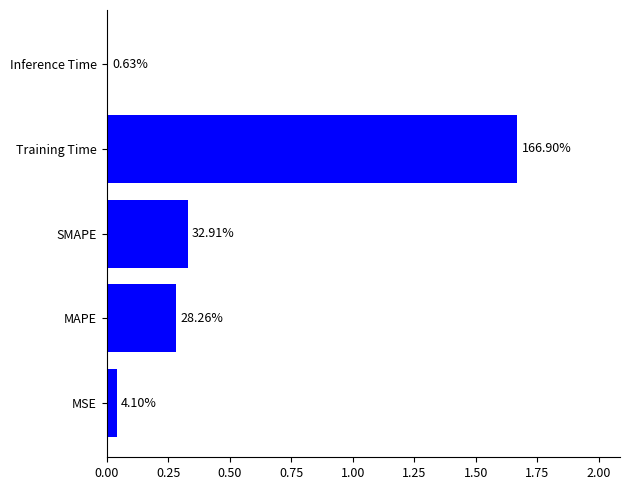

How many bars are there in total?

5